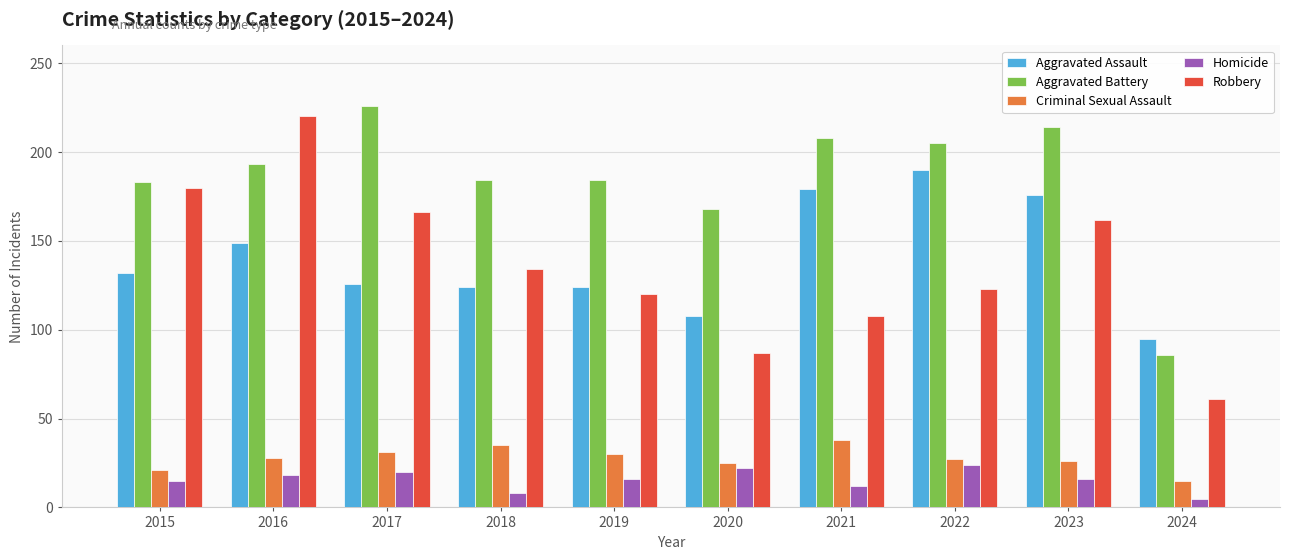

How many bars are there in total?

50